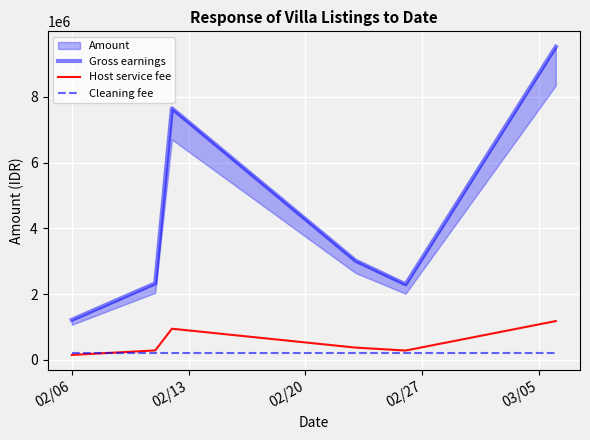

What is the maximum value for Host service fee?

1180875.0